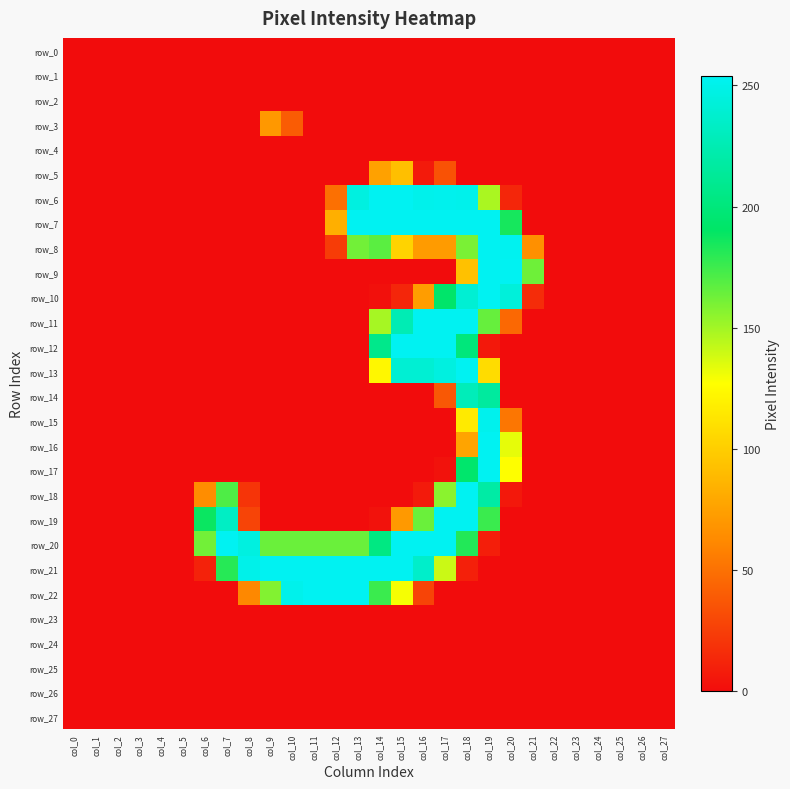

At which category is the sum across all series the highest?

col_18